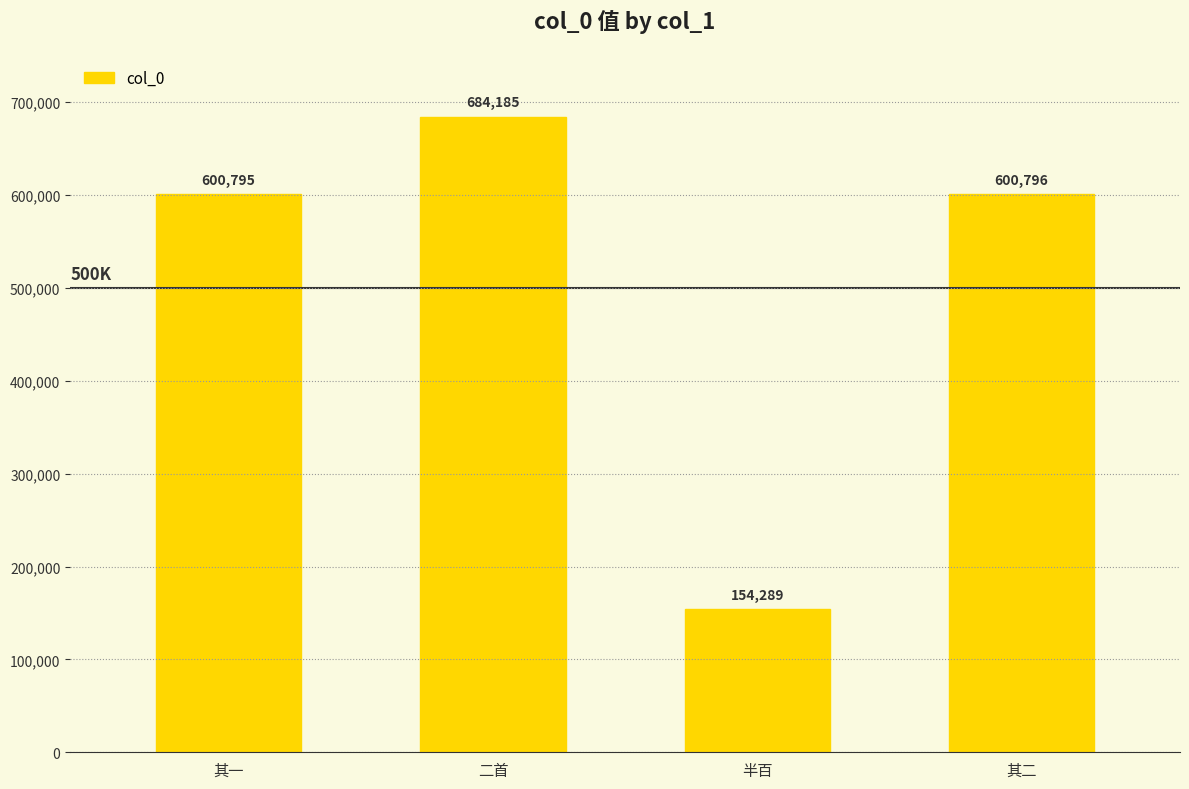

What is the difference between the values at 其二 and 半百?

446507